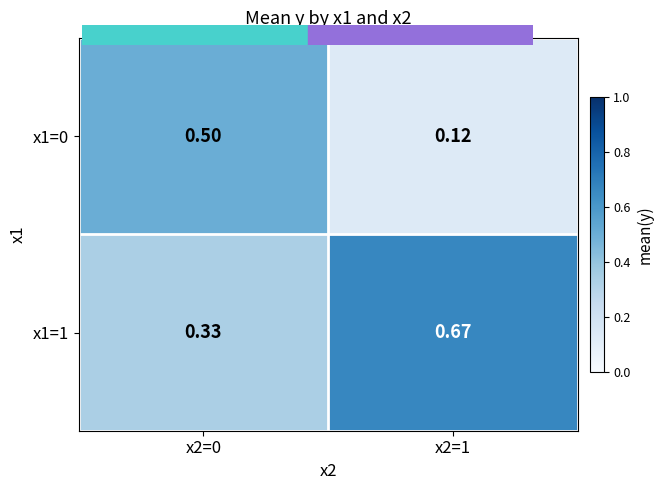

Is the value of x1=1 at x2=0 greater than the value of x1=0 at x2=1?

Yes